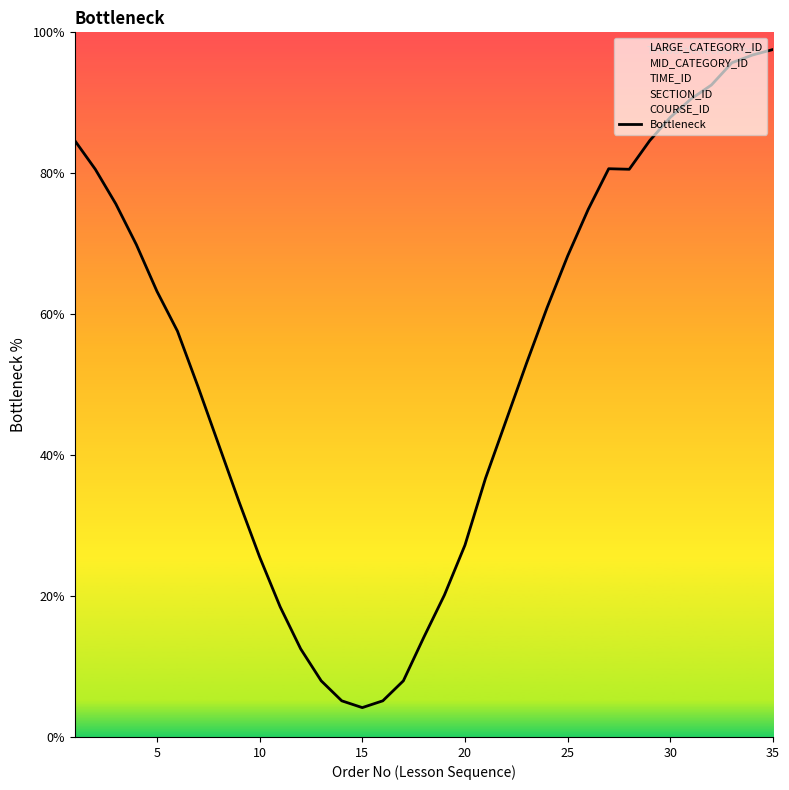

What is the maximum value shown in the chart?

97.6